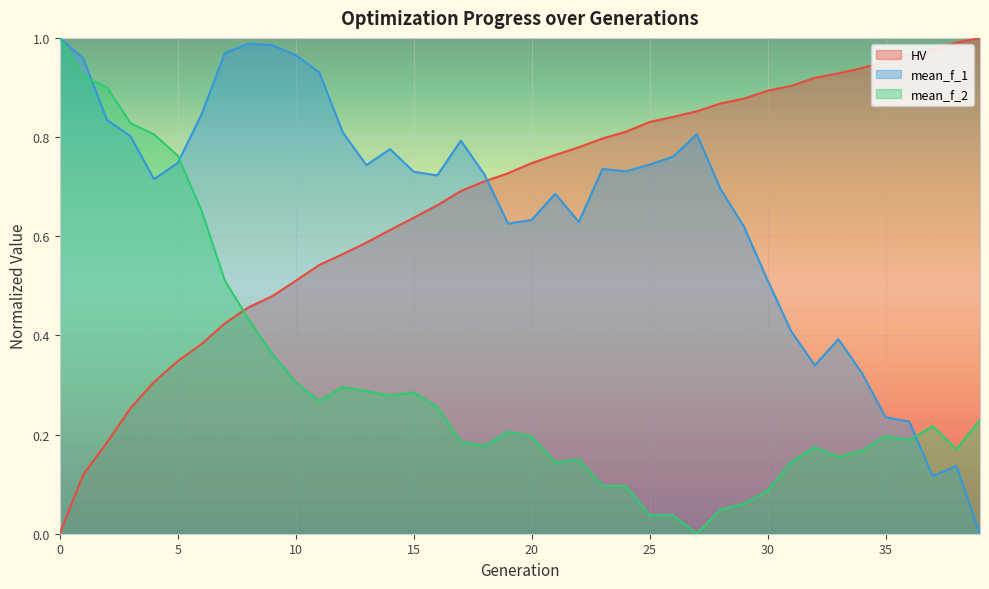

Rank the series at 25 from lowest to highest value.

mean_f_2, mean_f_1, HV